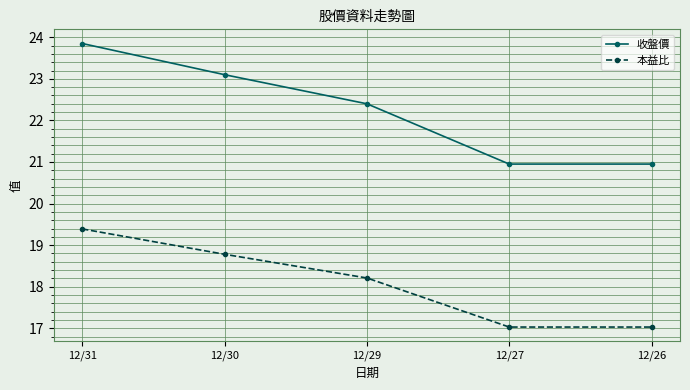

At which category is the sum across all series the highest?

12/31